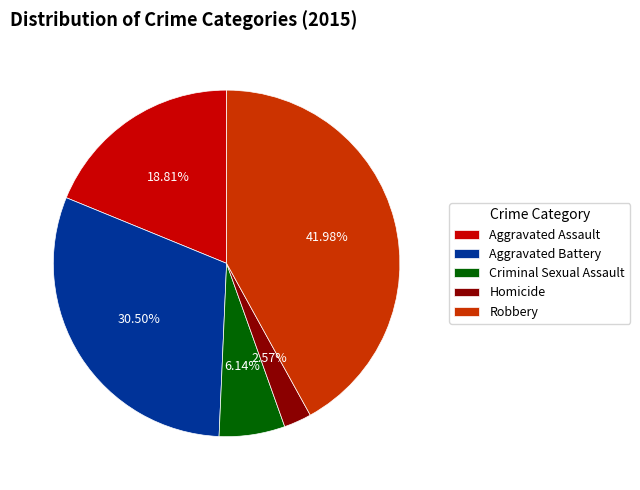

How many slices are in this pie chart?

5